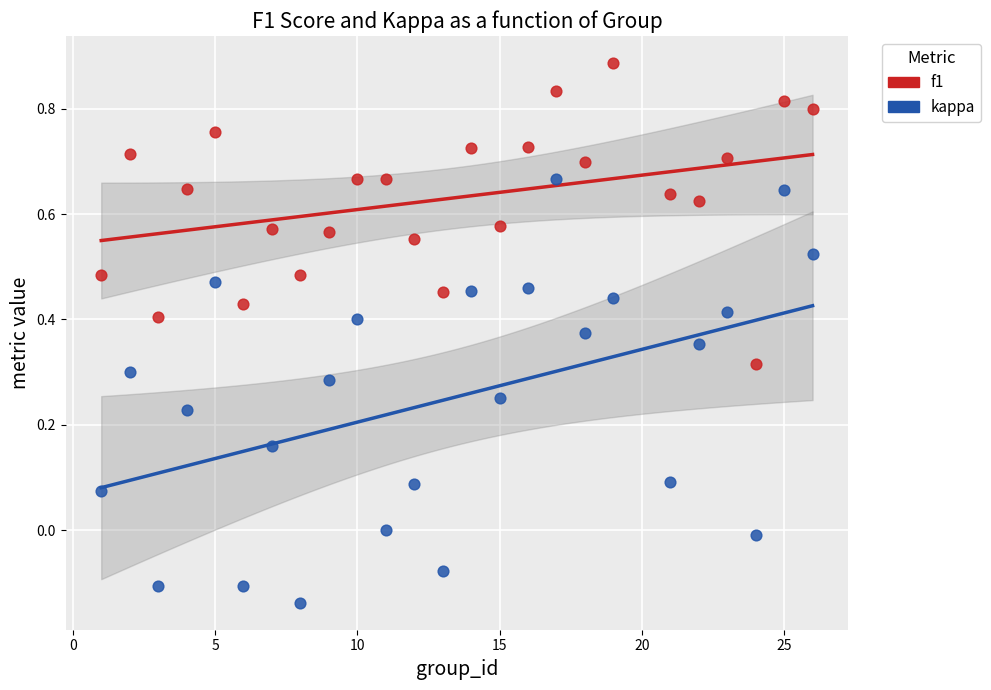

Across all data points, what is the range of X values (max minus min)?

25.0